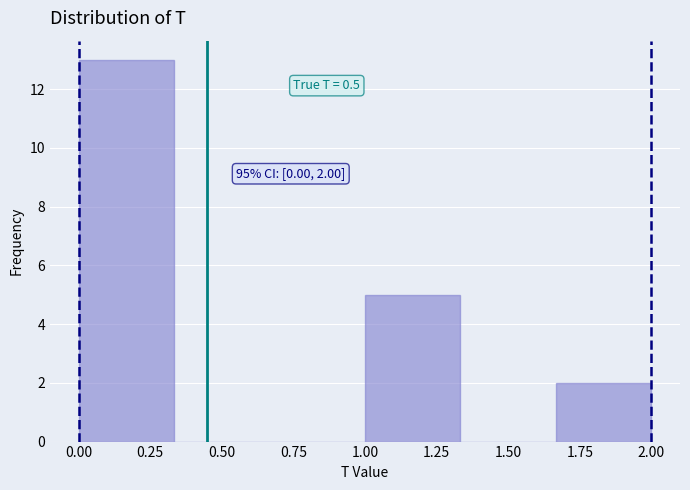

Which range on the x-axis has the tallest bar?

0.00 to 0.35